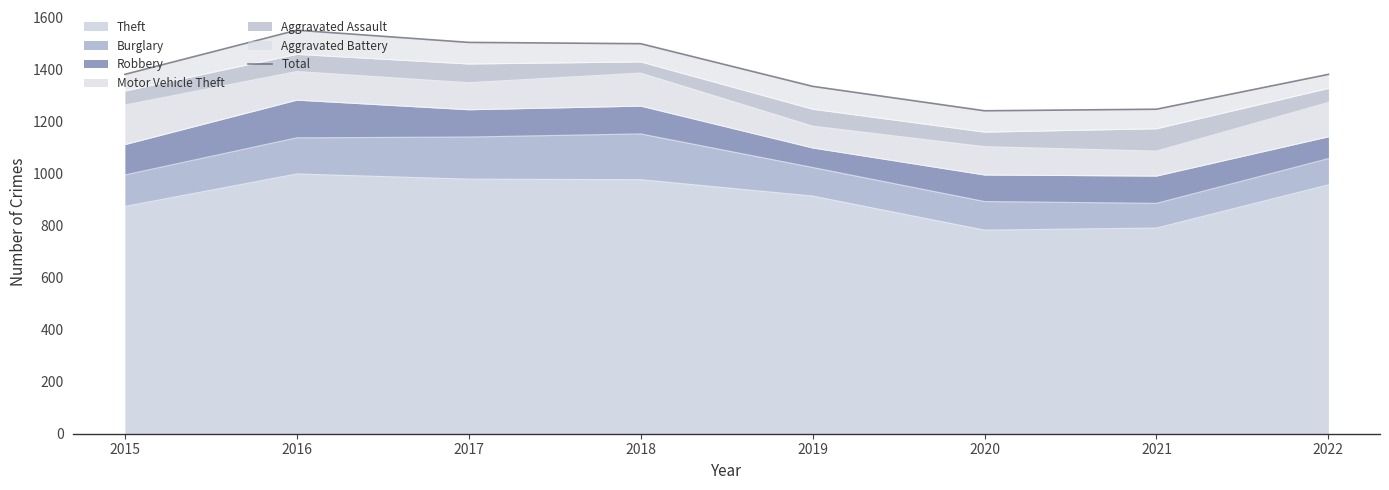

True or false: the data has more than 2 interior local peaks.

False